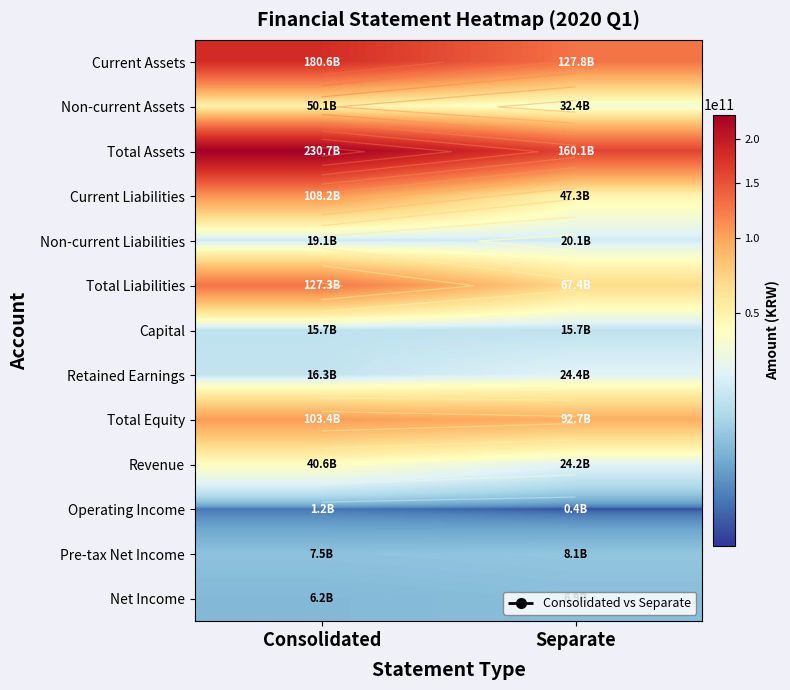

Is the value of Pre-tax Net Income at Separate greater than the value of Current Assets at Separate?

No